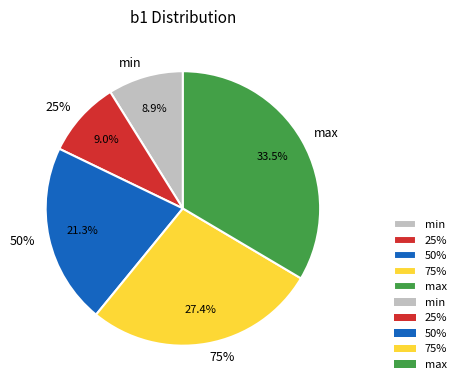

Which category has the biggest portion of the pie?

max